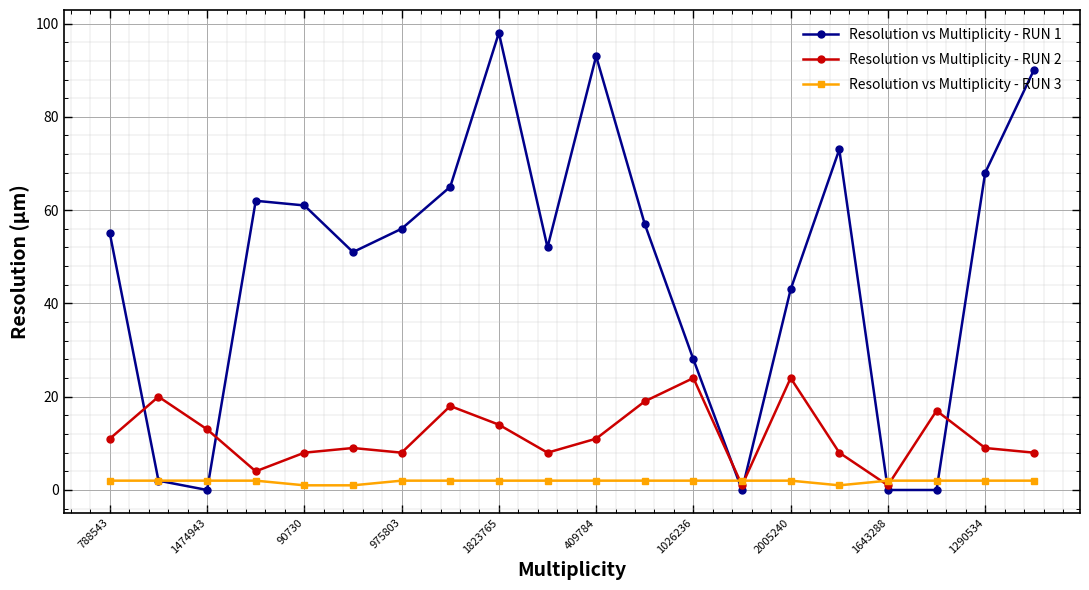

What is the average value of the Resolution vs Multiplicity - RUN 3 series?

2